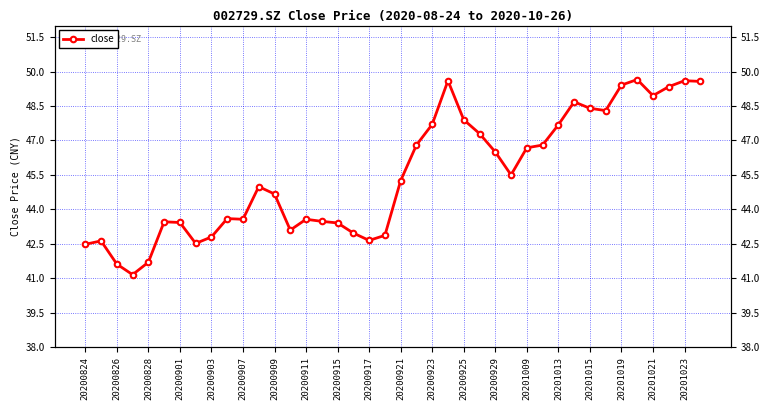

Reading left to right, list all the values displayed in this chart.

42.5	42.6	41.6	41.2	41.7	43.5	43.4	42.5	42.8	43.6	43.6	45.0	44.7	43.1	43.6	43.5	43.4	43.0	42.6	42.9	45.2	46.8	47.7	49.6	47.9	47.3	46.5	45.5	46.7	46.8	47.7	48.7	48.4	48.3	49.4	49.6	49.0	49.3	49.6	49.6